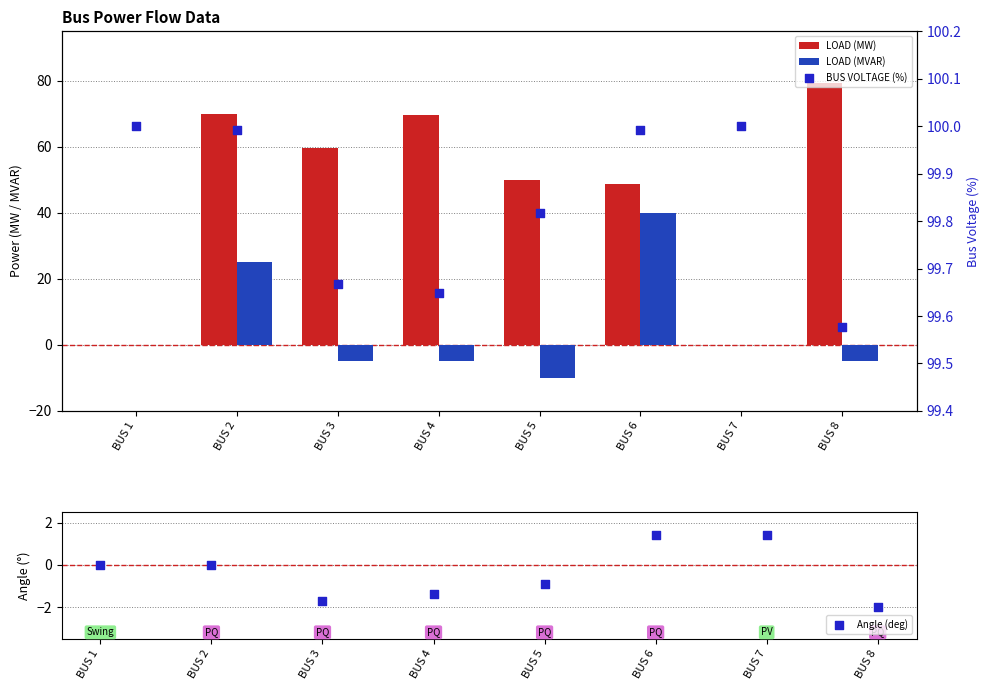

At how many categories does at least one series exceed 10?

8